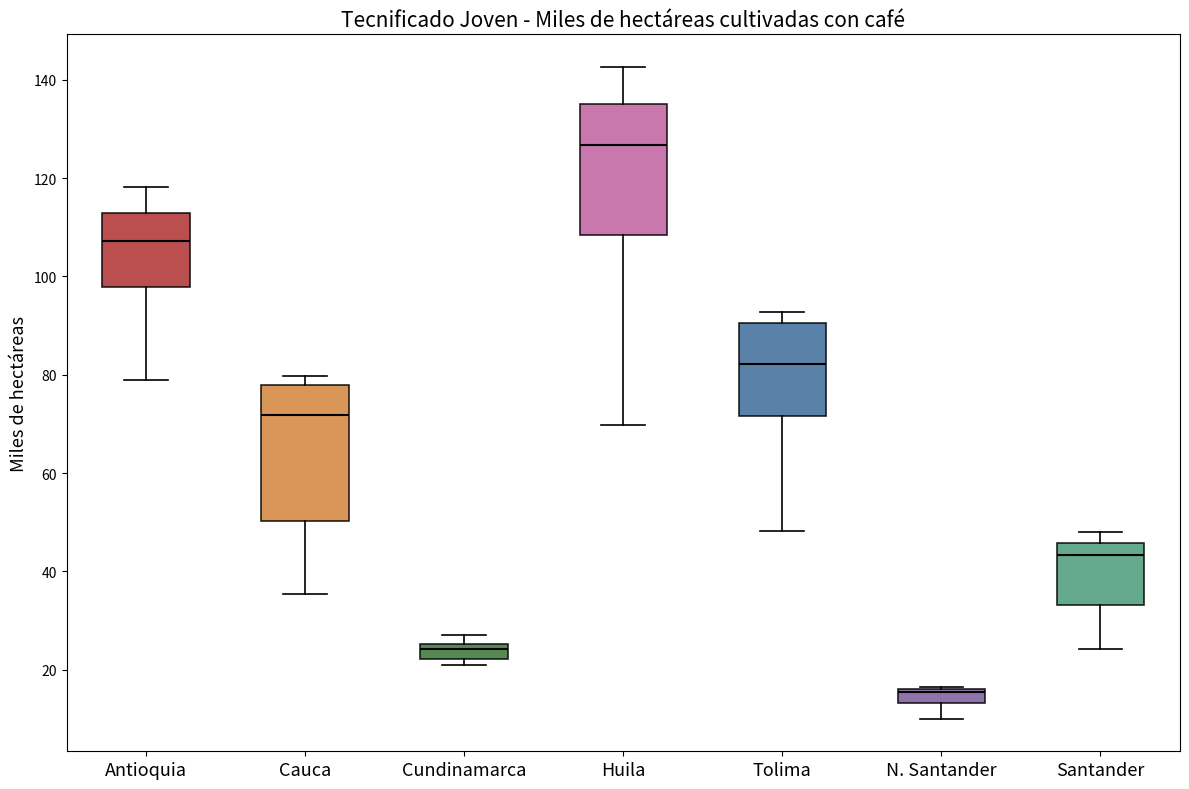

Where is the lower edge of the box for Antioquia on the y-axis? The values are not printed on the chart, so give them approximately, as read against the axis.

98